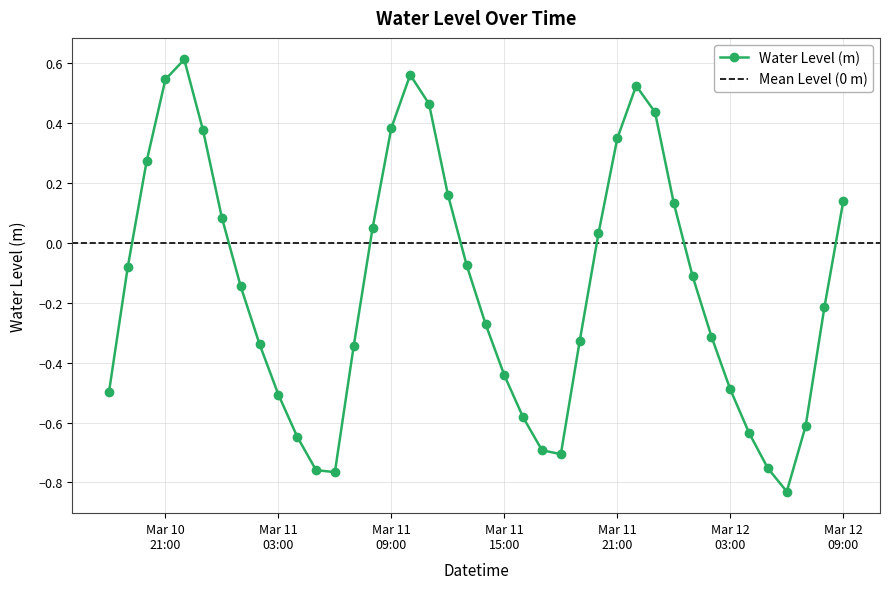

In Water Level (m), how many points are lower than both neighbors (excluding endpoints)?

3